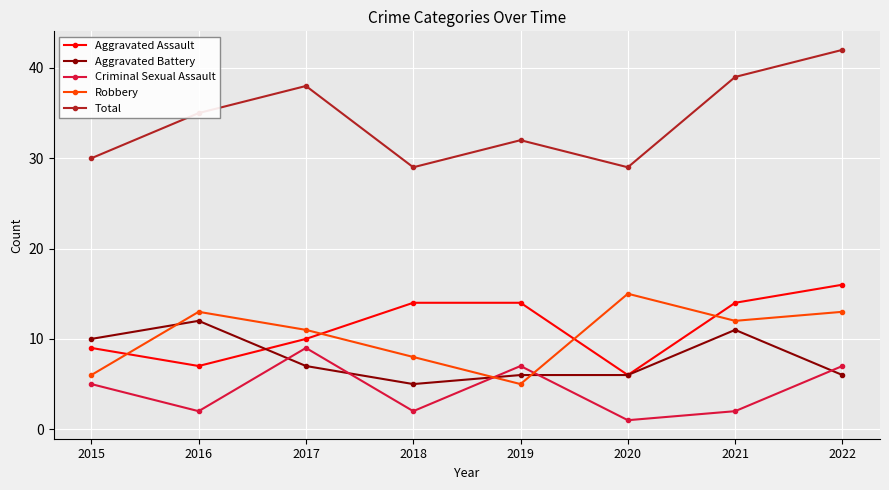

What is the sum of the Criminal Sexual Assault values at 2022 and 2019?

14